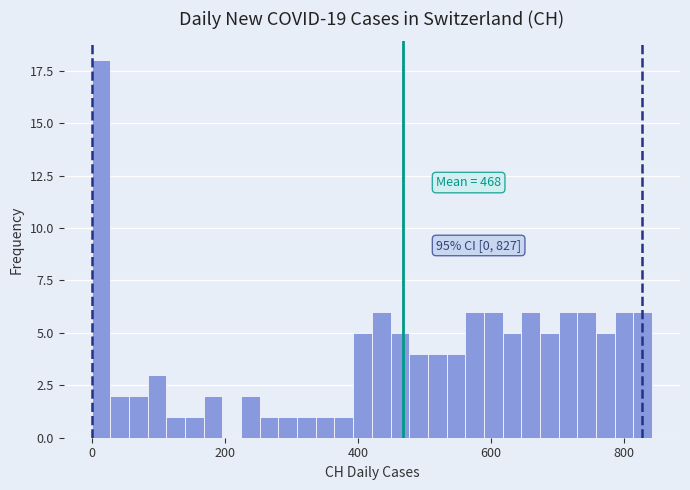

Around what value on the x-axis is the tallest bar? Give the approximate position of its centre, as read against the axis.

20